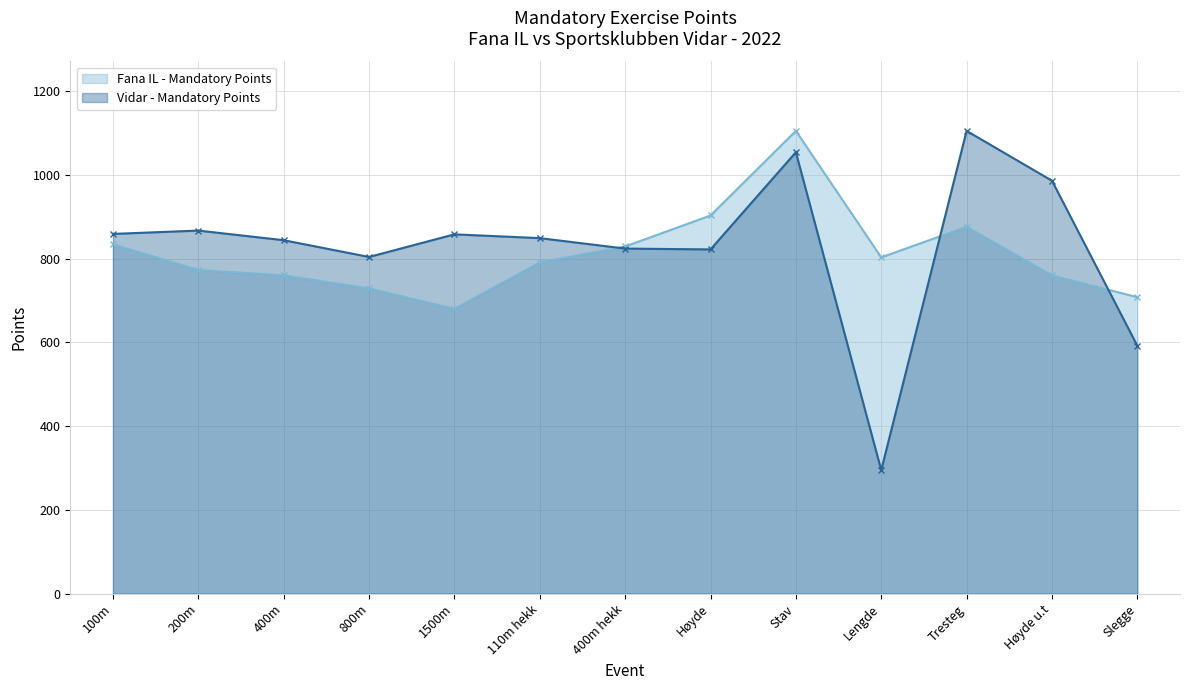

What is the value of the Fana IL - Mandatory Points point at the 9th from the left?

1105